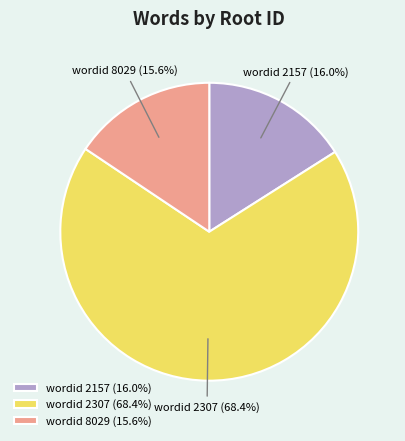

Which category has the biggest portion of the pie?

wordid 2307 (68.4%)